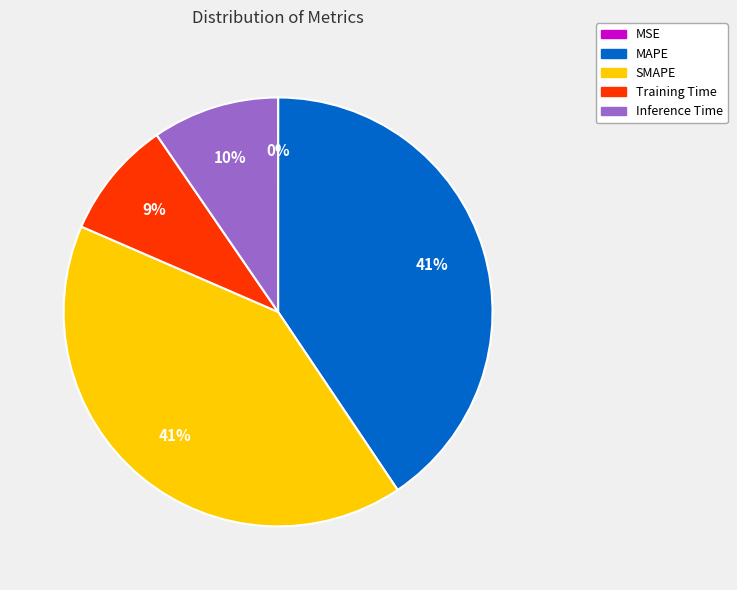

To the nearest percent, what is the difference between the largest and smallest slice percentages?

41%